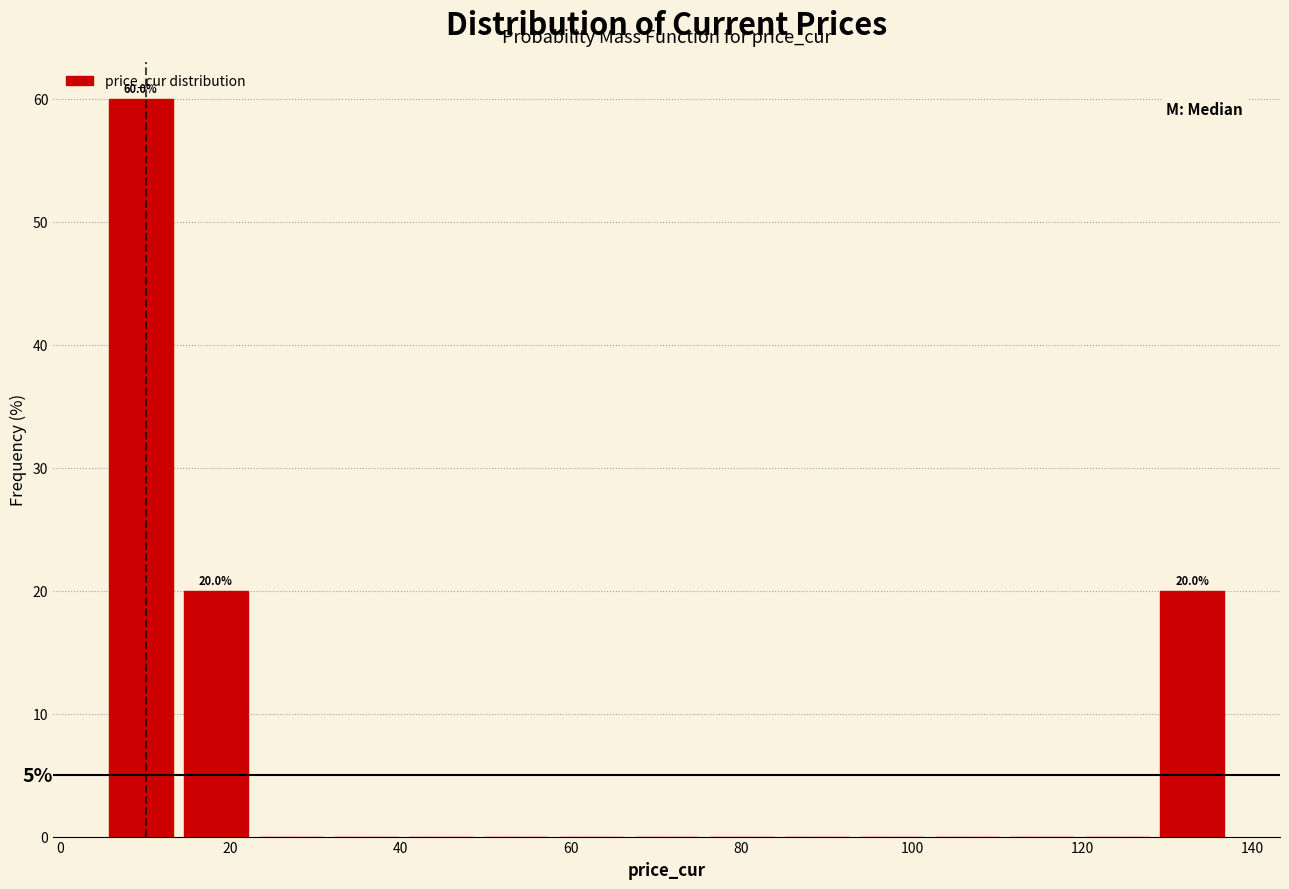

Over which range of the x-axis is the bar tallest?

6 to 14